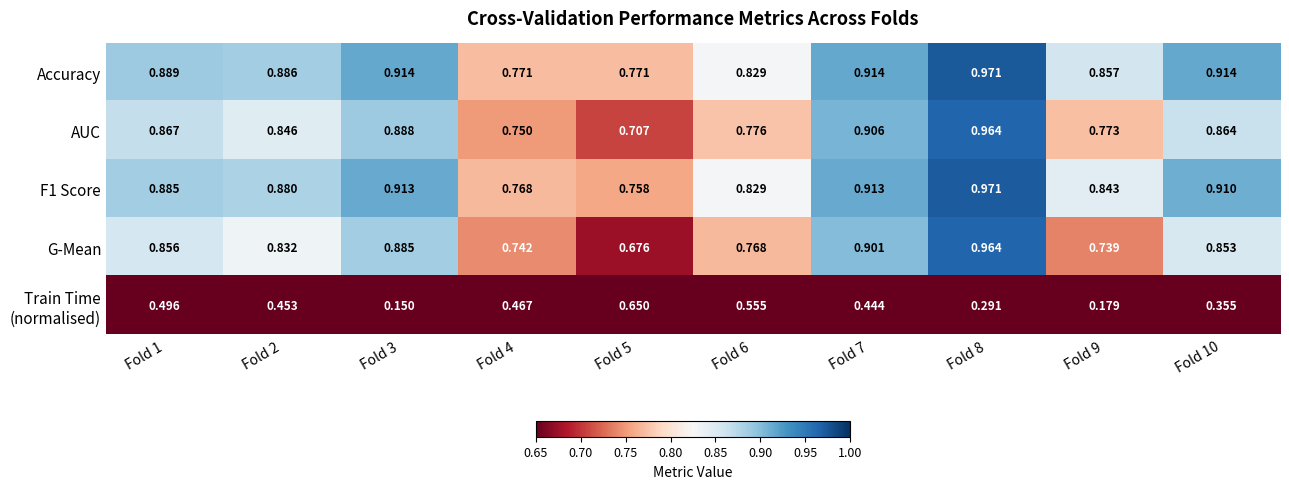

What is the total value across all series at Fold 8?

4.2